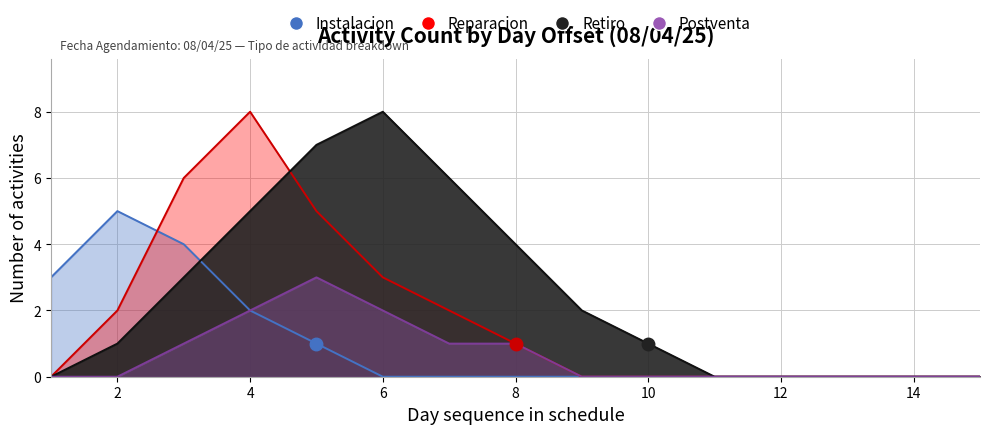

Is the value of Retiro at 7 greater than the value of Reparacion at 13?

Yes